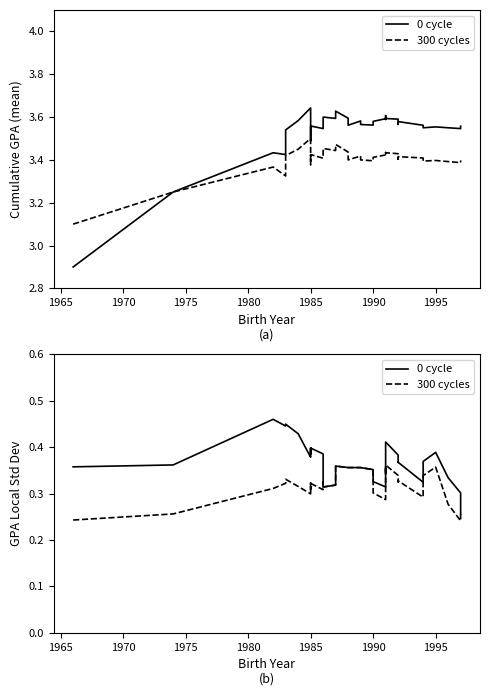

What is the sum of all 0 cycle values?

14.7